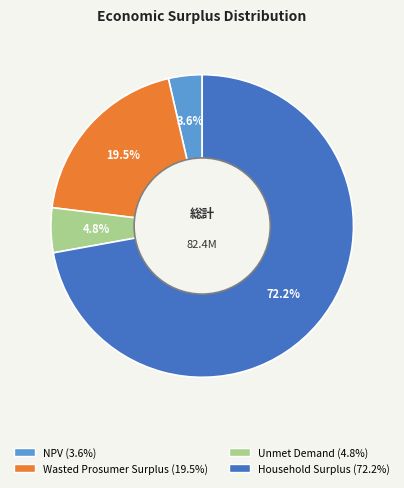

Is Household Surplus the majority of the pie?

Yes